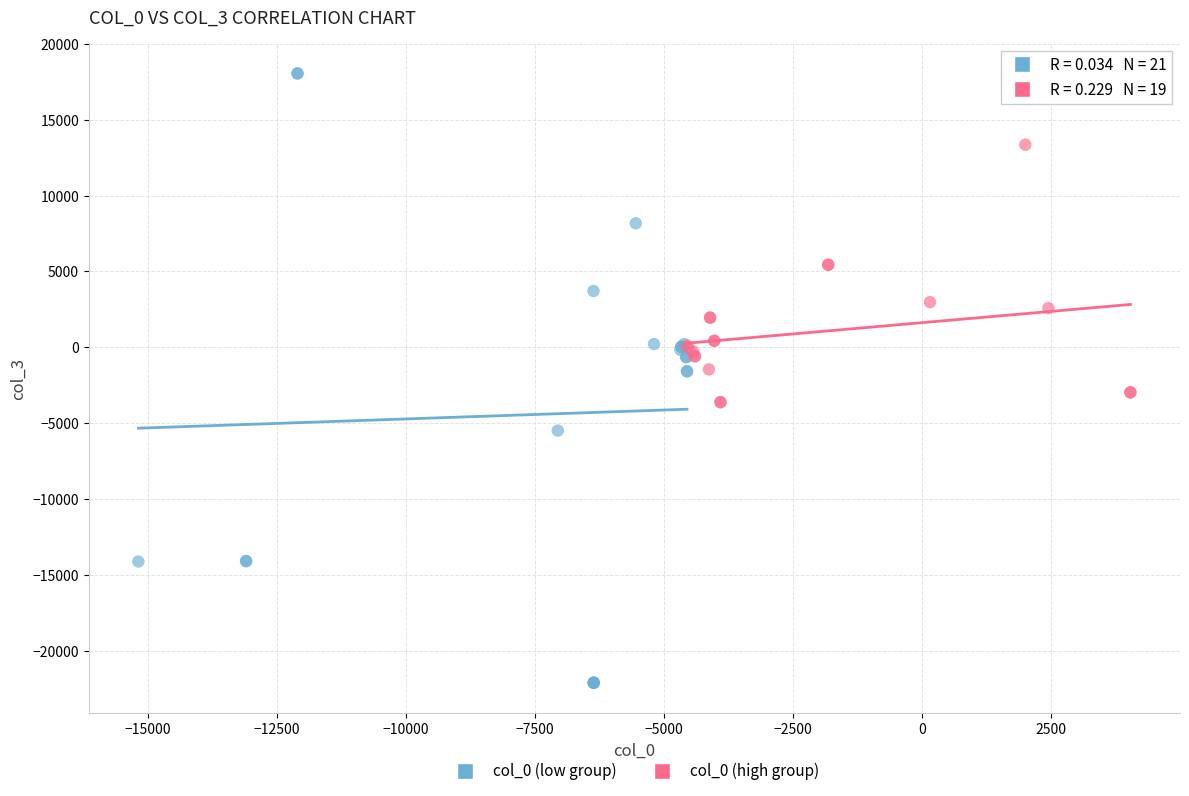

Which series has the largest Y range (max minus min)?

col_0 (low group)